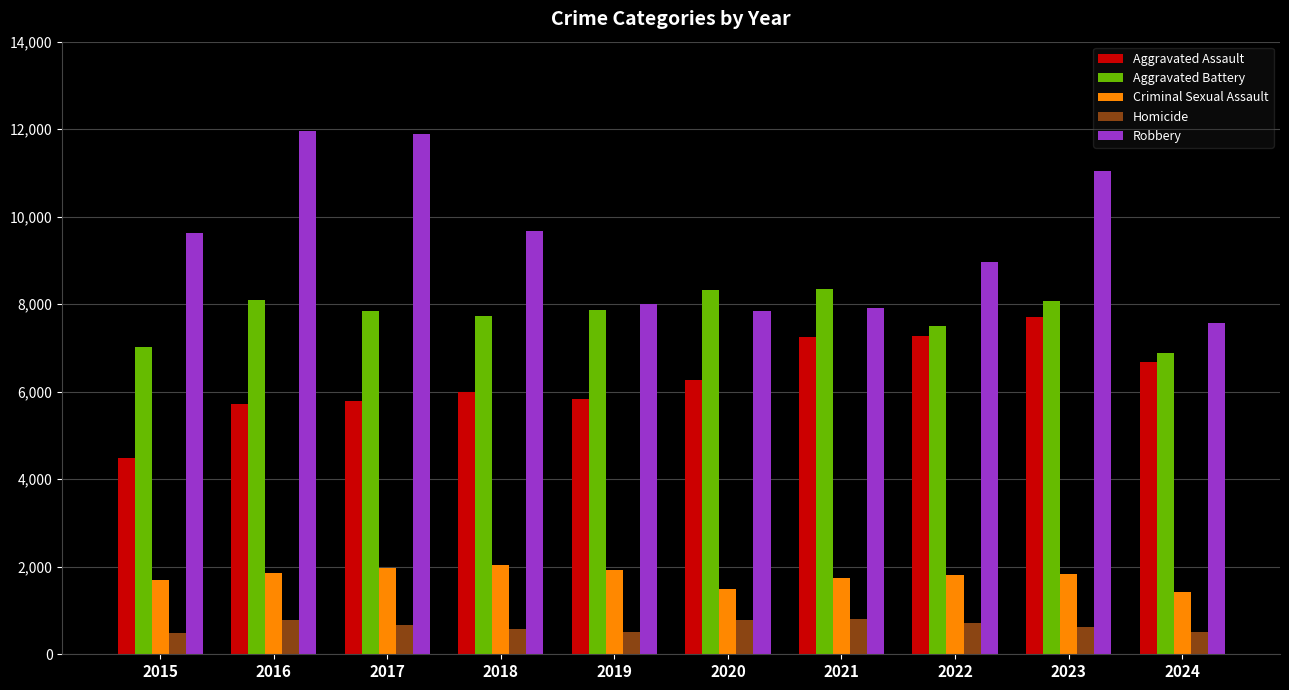

What is the smallest value displayed?

496